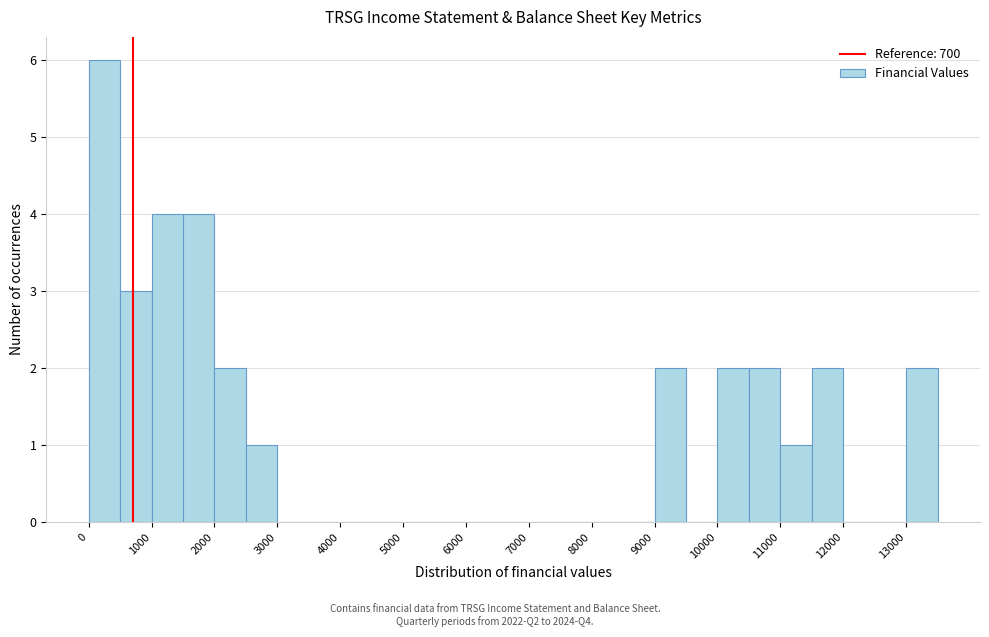

How tall is the bar that spans 500 to 1000 on the x-axis? The values are not printed on the chart, so give them approximately, as read against the axis.

3